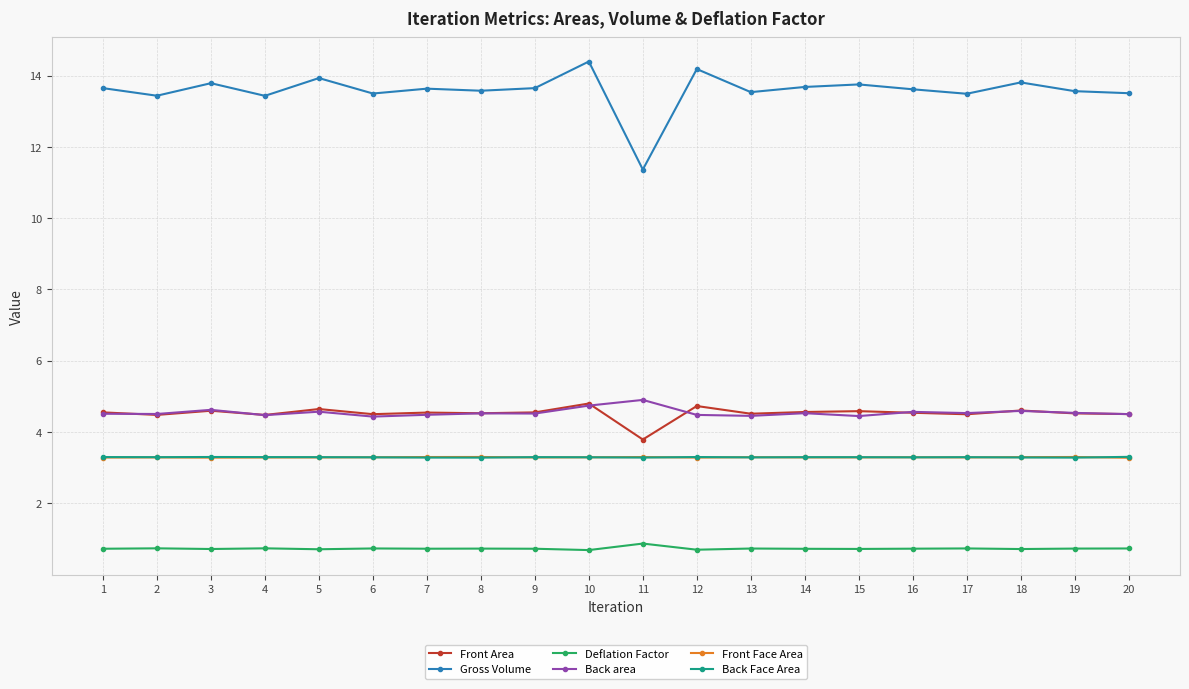

True or false: Back area and Back Face Area intersect in this chart.

False